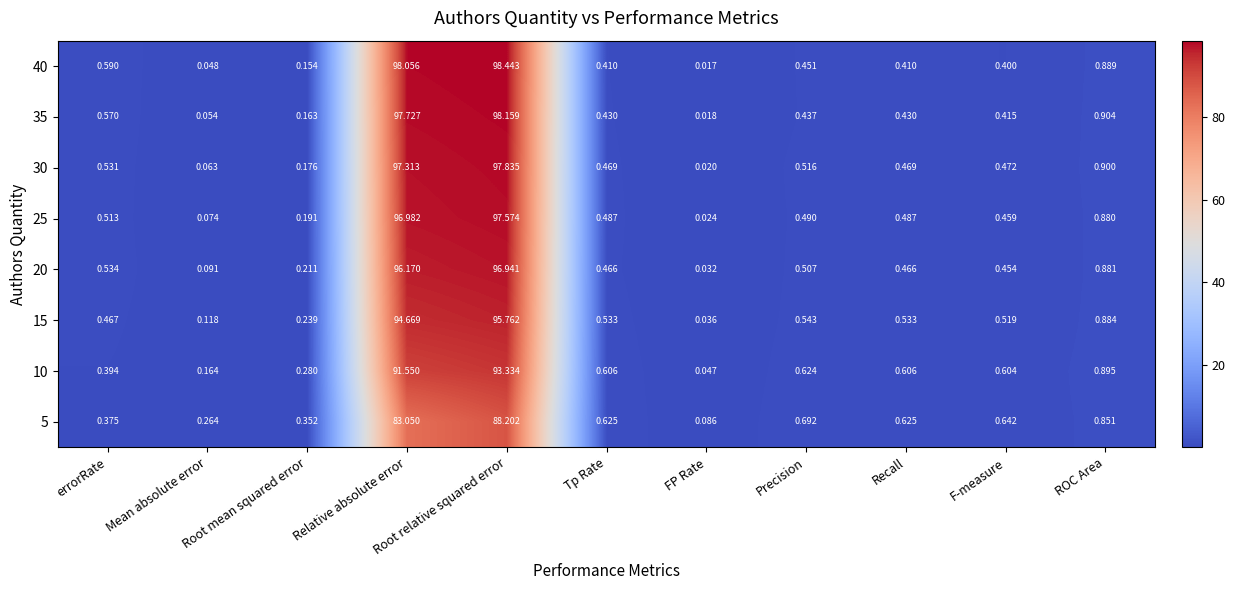

At which label is 5 closest to 44?

Relative absolute error